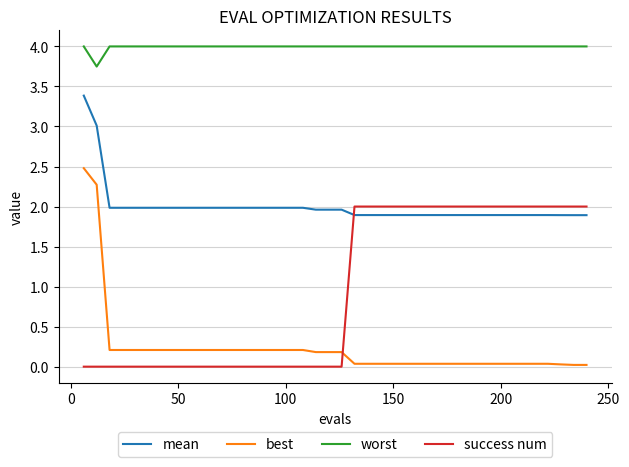

How many intersections are there between success num and best?

1